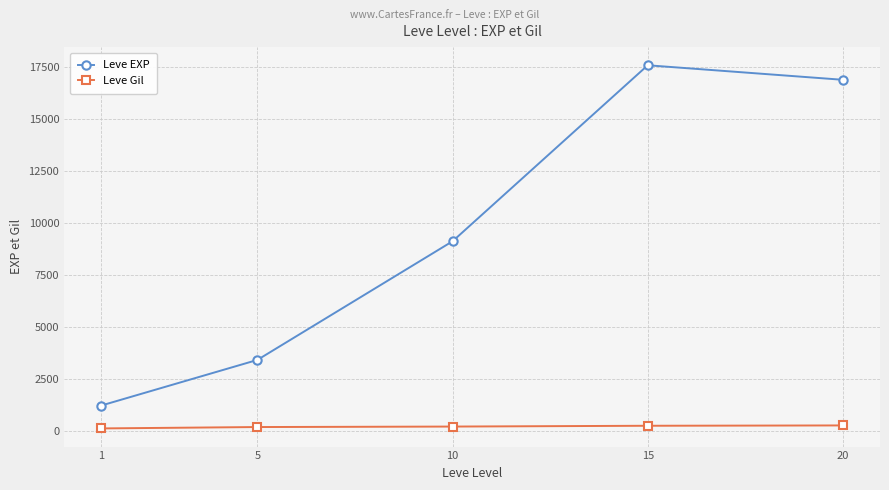

What is the highest value of the Leve Gil series?

257.0